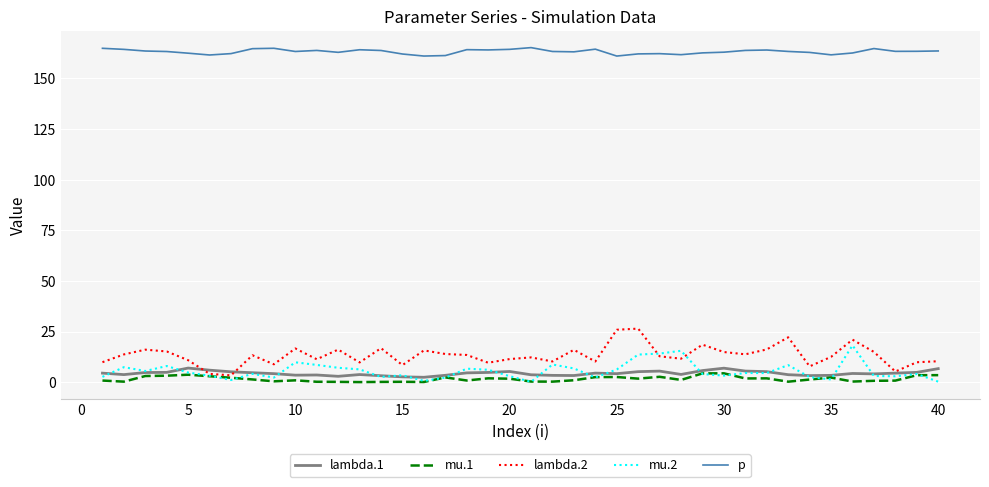

Does the chart display data point markers on the line(s)?

No